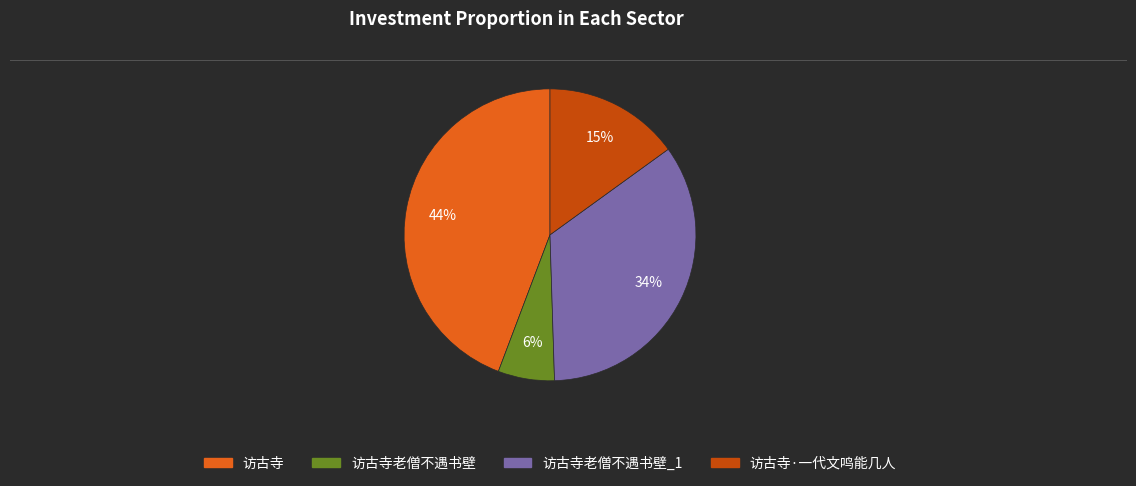

Is there a majority slice in this chart?

No